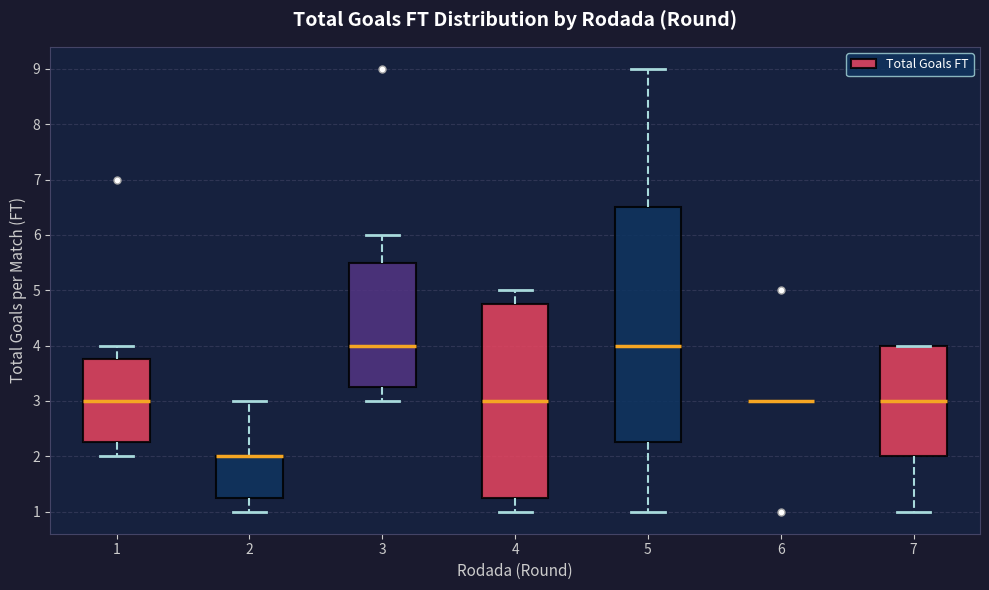

Reading left to right, transcribe this box plot: for each box, give where its median line is, the range the box spans, and where its two whiskers end, as read against the y-axis. The values are not printed on the chart, so give them approximately, as read against the axis.

1: median 3.0, box 2.3 to 3.8, whiskers 2.0 to 4.0
2: median 2.0 (drawn on the box's upper edge), box 1.3 to 2.0, whiskers 1.0 to 3.0
3: median 4.0, box 3.3 to 5.5, whiskers 3.0 to 6.0
4: median 3.0, box 1.3 to 4.8, whiskers 1.0 to 5.0
5: median 4.0, box 2.3 to 6.5, whiskers 1.0 to 9.0
6: box collapsed to a line at 3.0, whiskers 3.0 to 3.0
7: median 3.0, box 2.0 to 4.0, whiskers 1.0 to 4.0